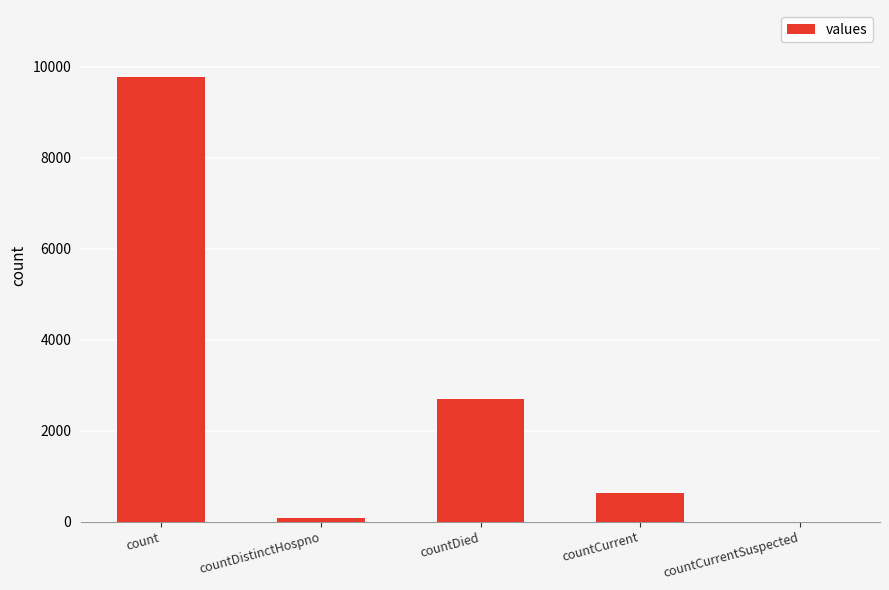

How many categories are shown in the chart?

5